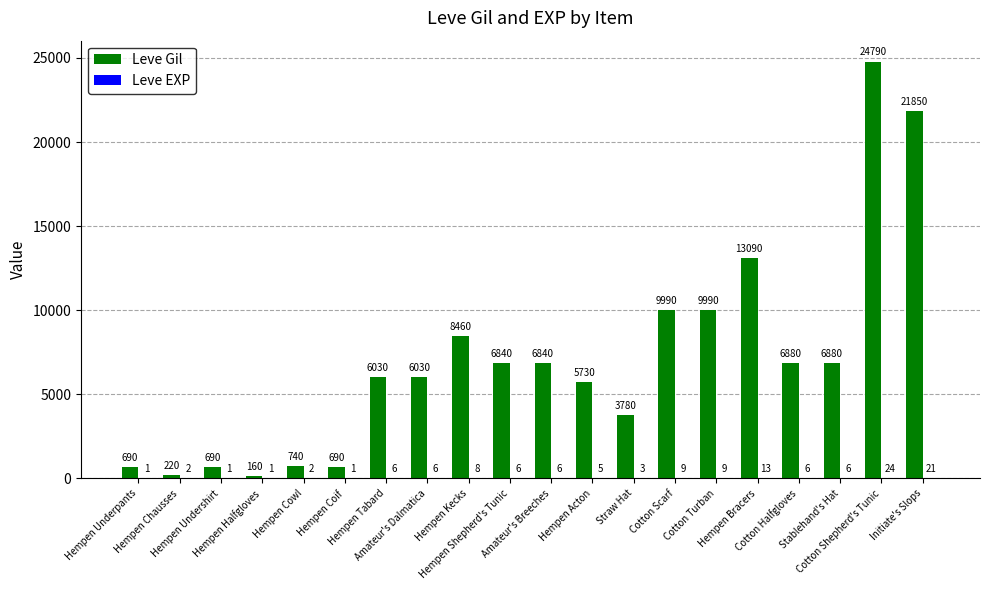

Count the number of categories in the chart.

20